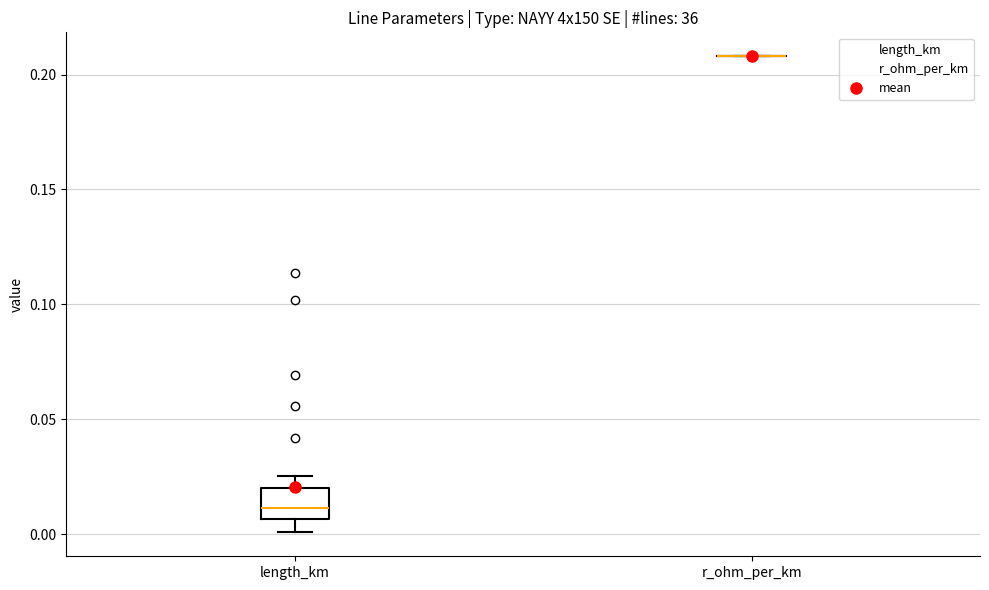

Reading left to right, transcribe this box plot: for each box, give where its median line is, the range the box spans, and where its two whiskers end, as read against the y-axis. The values are not printed on the chart, so give them approximately, as read against the axis.

length_km: median 0.010, box 0.005 to 0.020, whiskers 0.000 to 0.025
r_ohm_per_km: box collapsed to a line at 0.210, whiskers 0.210 to 0.210